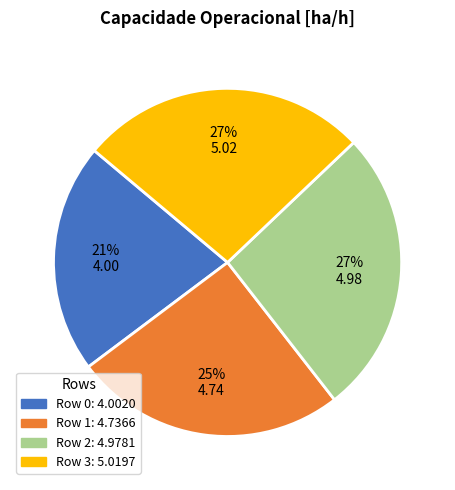

Approximately how many times larger is the value at Row 1 compared to Row 0?

1.2